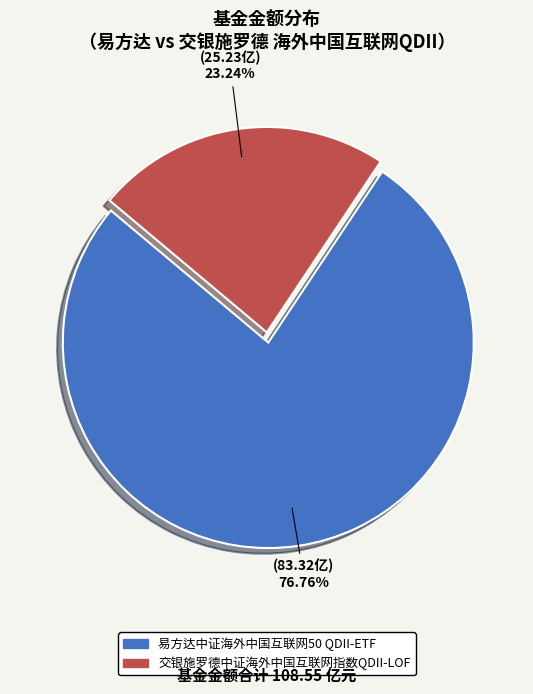

To the nearest percent, what percentage of the pie is 交银施罗德中证海外中国互联网指数QDII-LOF?

23%